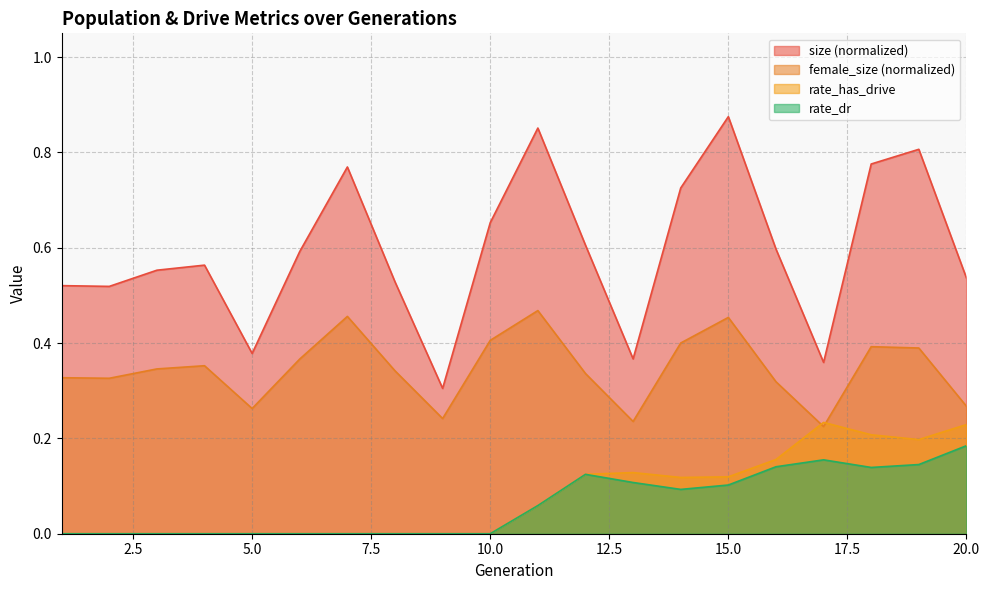

What is the value of the rate_has_drive point at the 16th from the left?

0.2